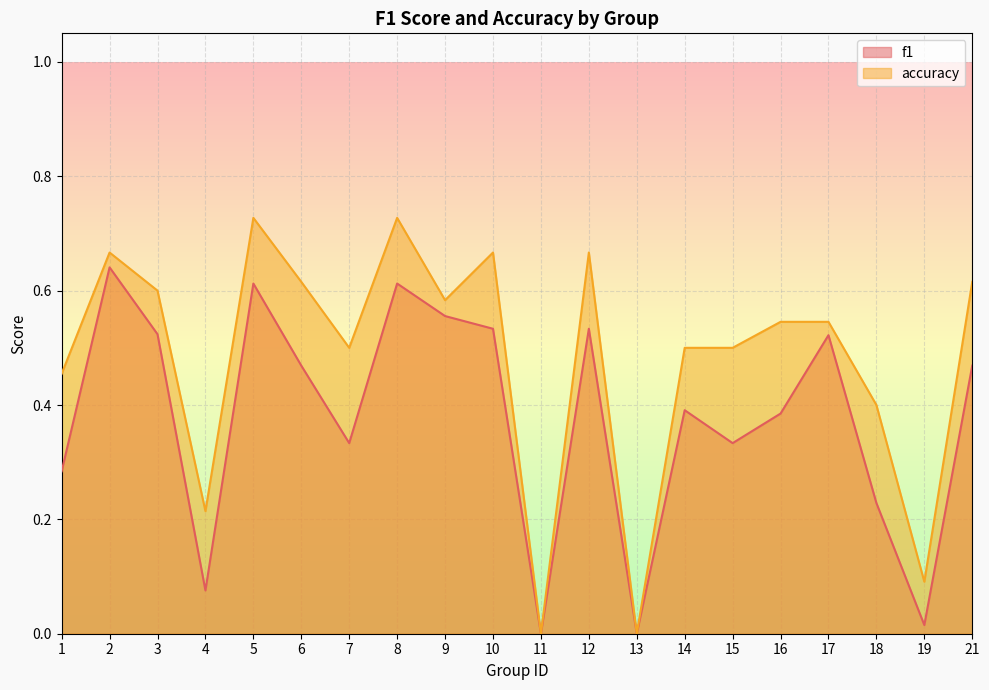

The f1 series shows 0.1 at 4. True or false?

True